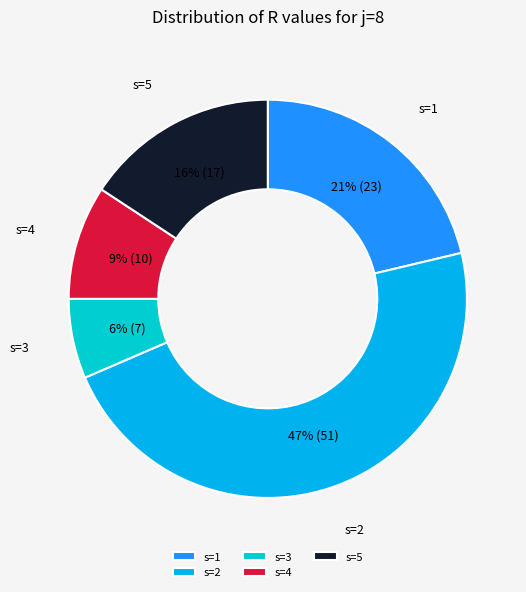

What percentage is the s=5 slice, to the nearest percent?

16%